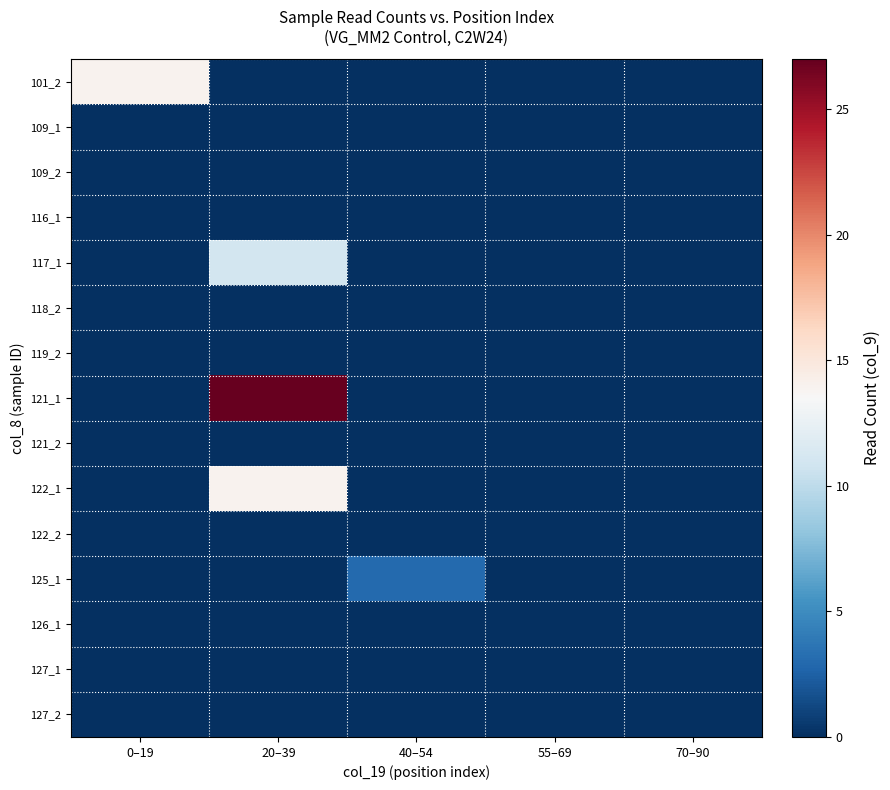

At which category does the chart reach its minimum across all series?

20–39